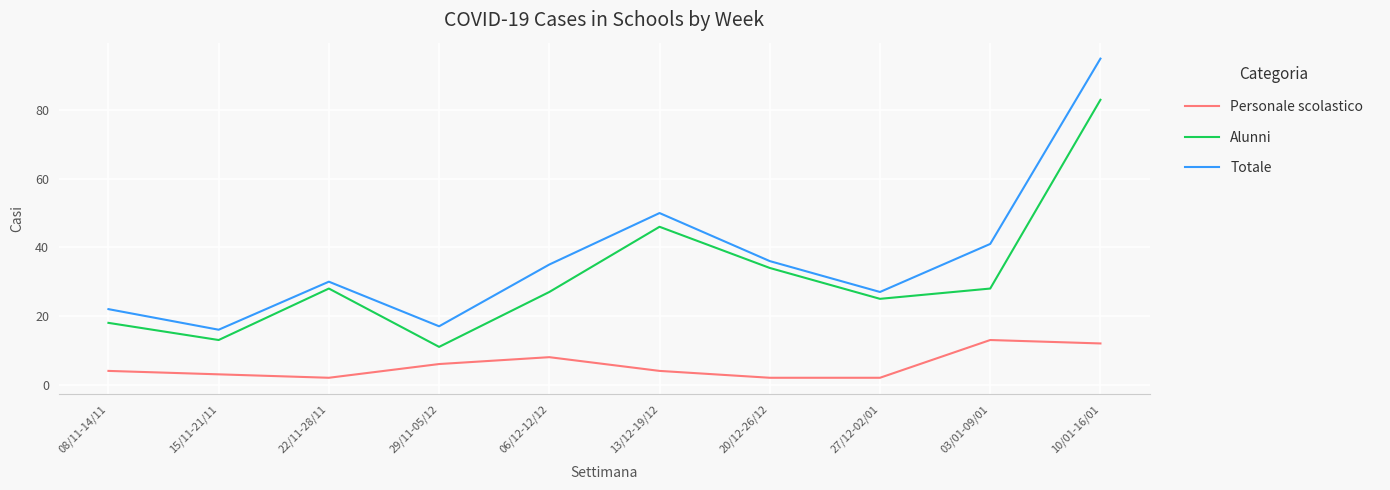

What position from the right is 15/11-21/11?

9